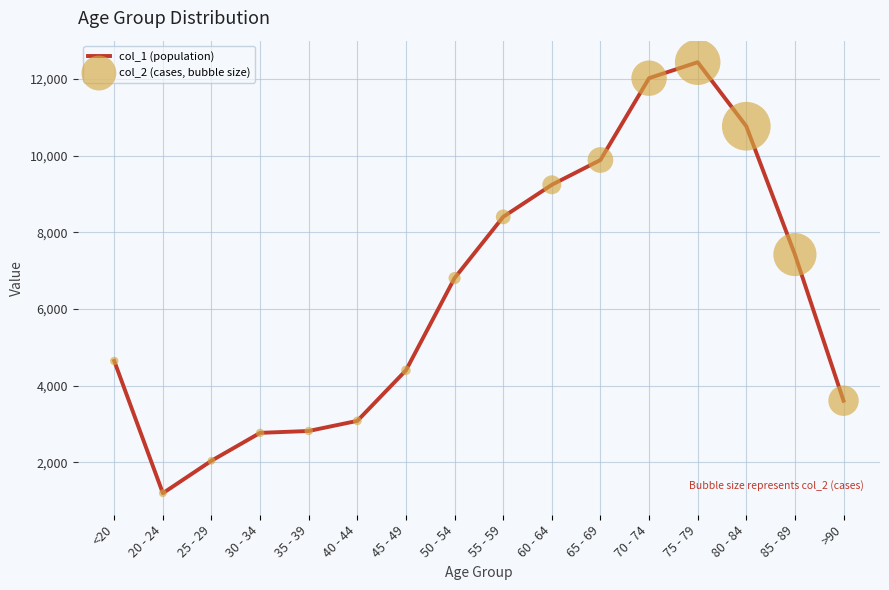

Between 25 - 29 and 30 - 34, which is larger?

30 - 34